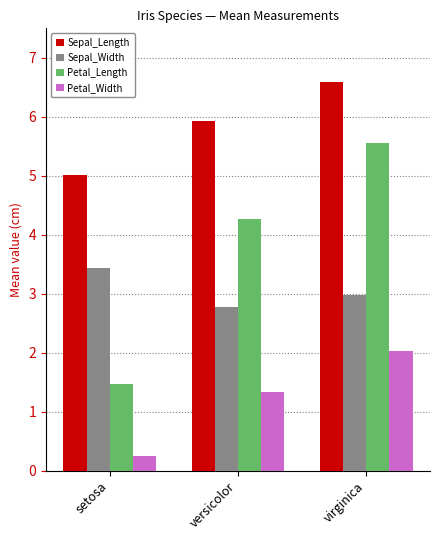

Reading right to left, what are all the values shown in this chart?

Sepal_Length: 6.6	5.9	5.0
Sepal_Width: 3.0	2.8	3.4
Petal_Length: 5.6	4.3	1.5
Petal_Width: 2.0	1.3	0.2